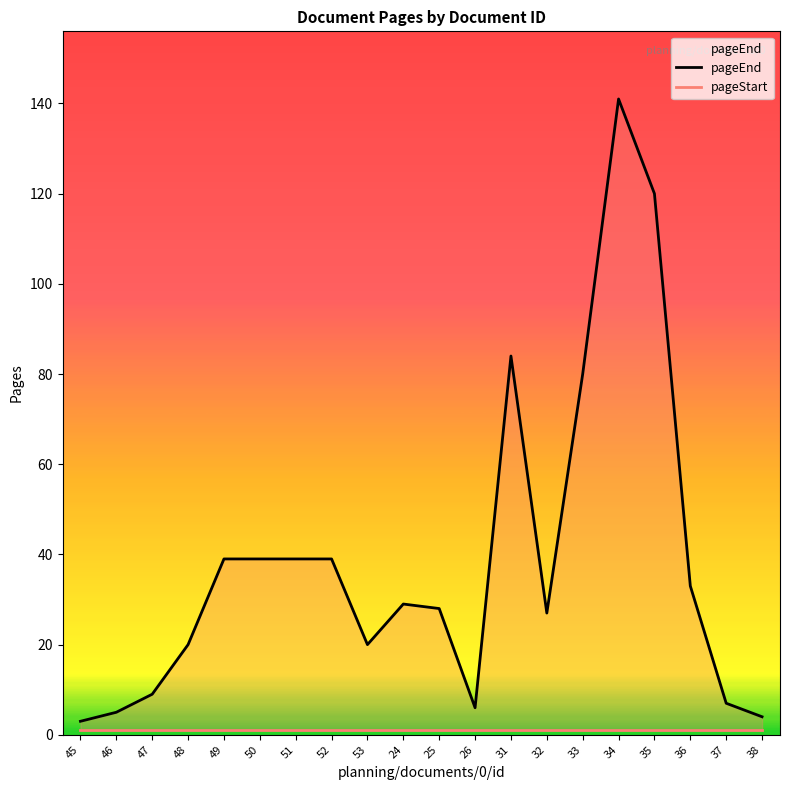

Reading right to left, extract all data points from this chart.

pageEnd: 38=4	37=7	36=33	35=120	34=141	33=80	32=27	31=84	26=6	25=28	24=29	53=20	52=39	51=39	50=39	49=39	48=20	47=9	46=5	45=3
pageStart: 38=1	37=1	36=1	35=1	34=1	33=1	32=1	31=1	26=1	25=1	24=1	53=1	52=1	51=1	50=1	49=1	48=1	47=1	46=1	45=1